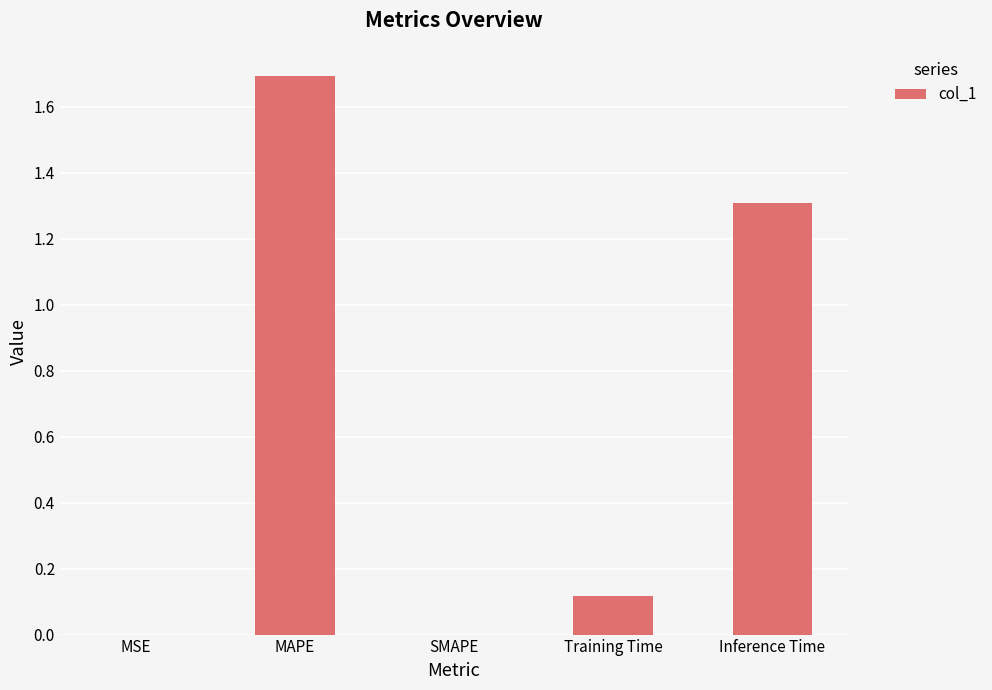

How many series are shown in this chart?

1